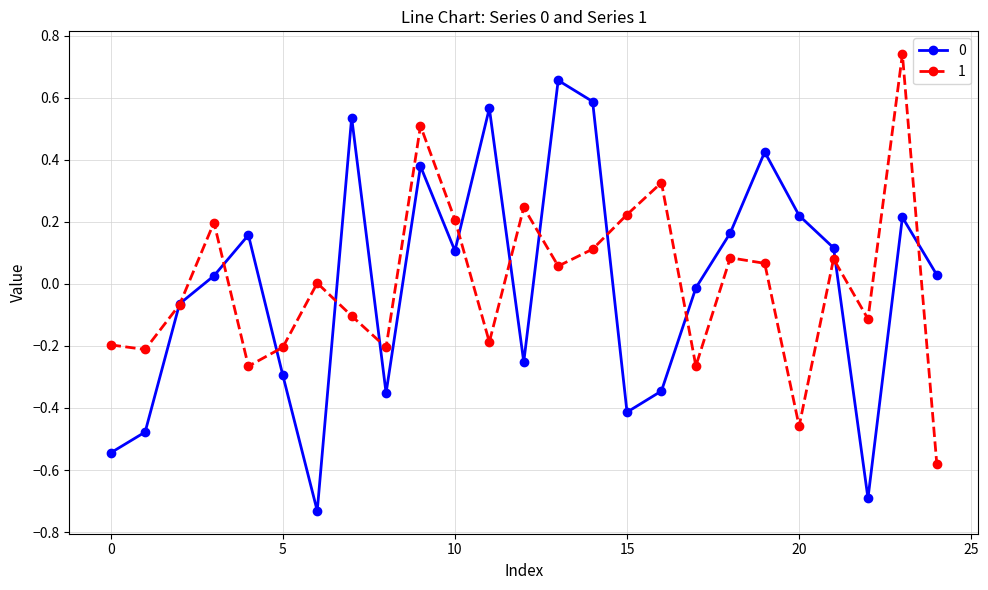

What is the value of the 1 point at the 2nd from the left?

-0.2